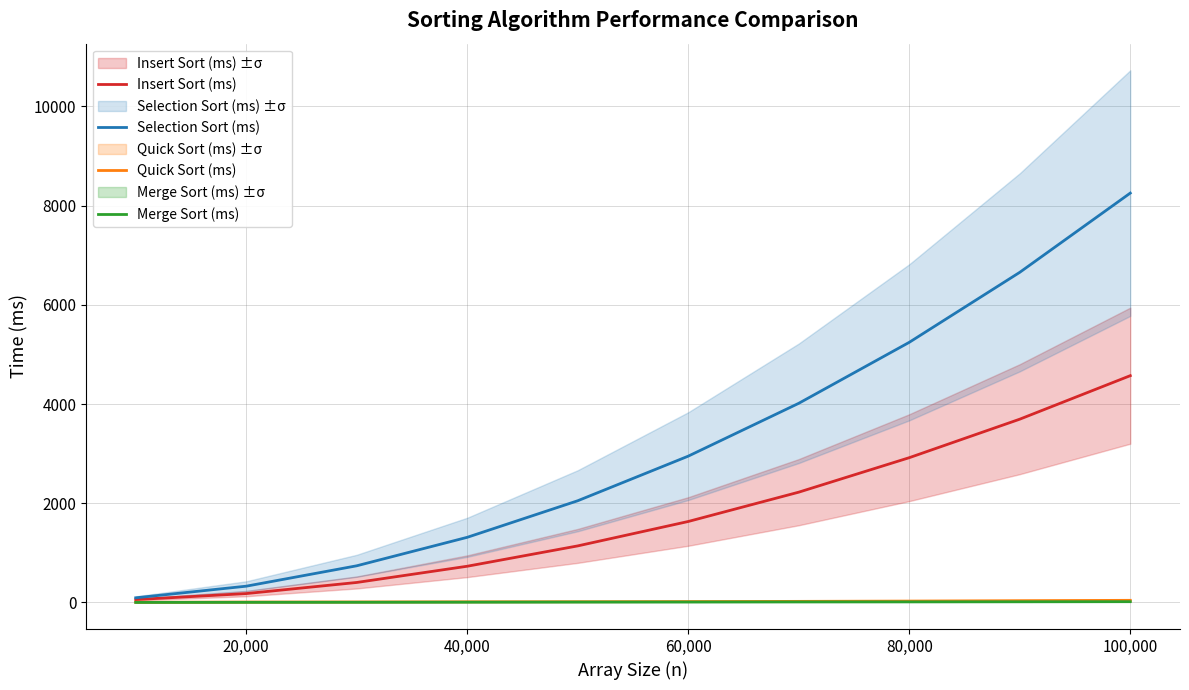

The value of Insert Sort (ms) at 40,000 is 1116. True or false?

False